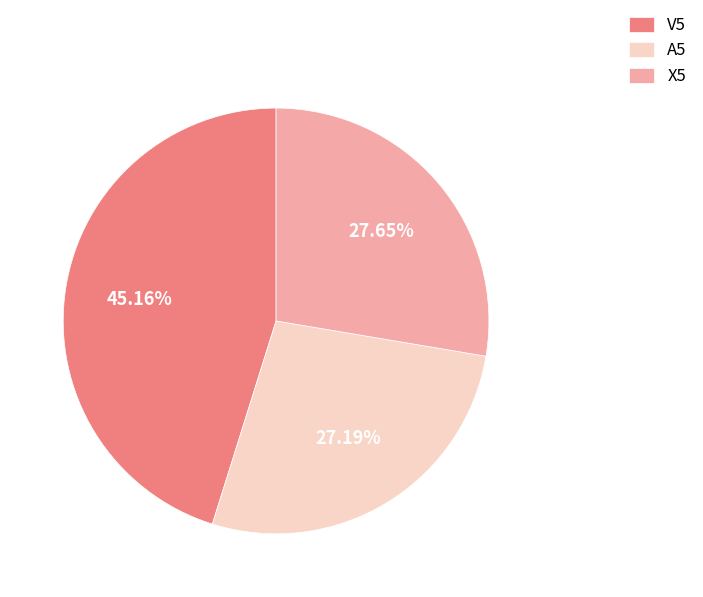

How much of the chart is everything except V5?

54.8%